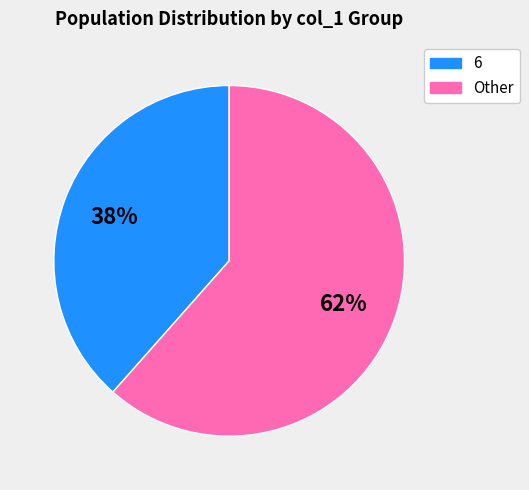

Is there any slice that represents more than half of the pie?

Yes